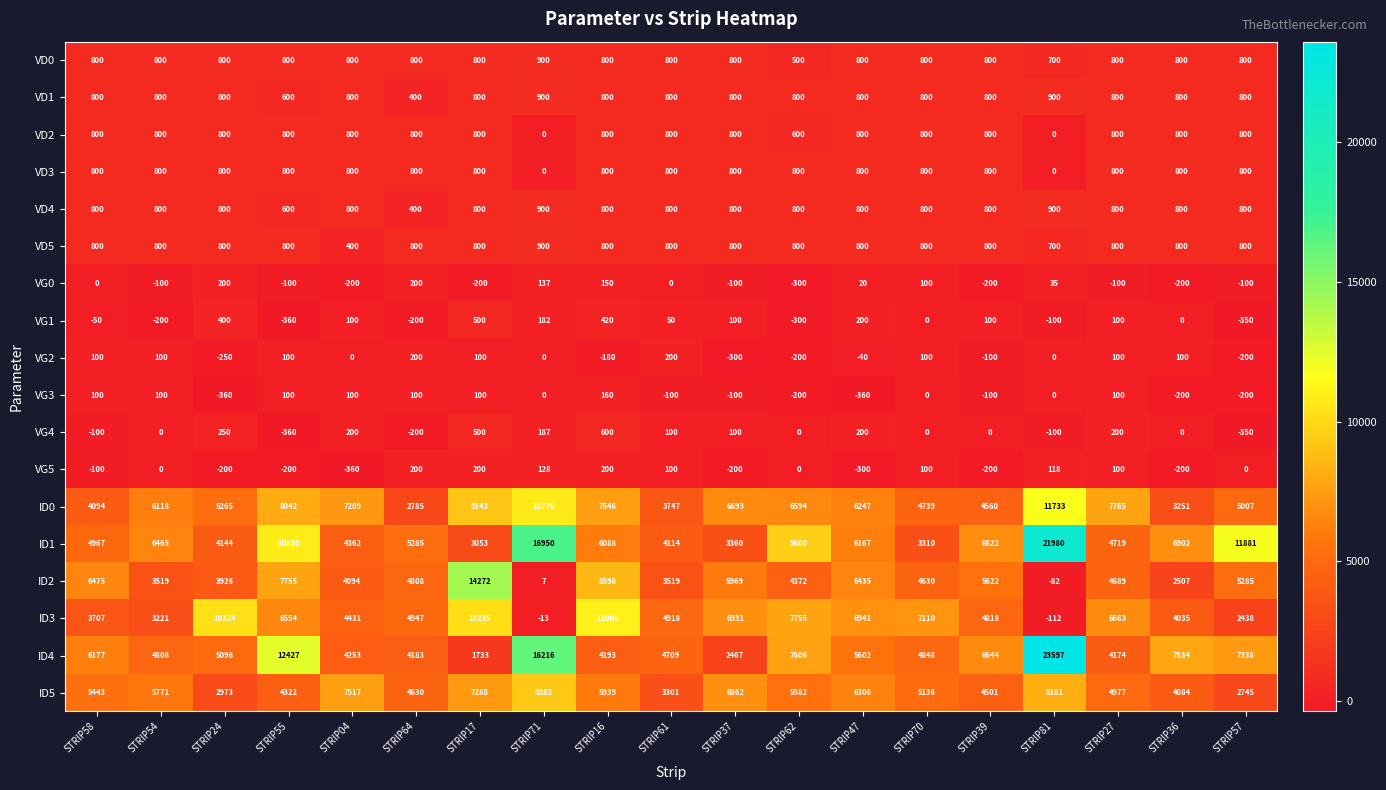

What is the minimum value shown in the chart?

-360